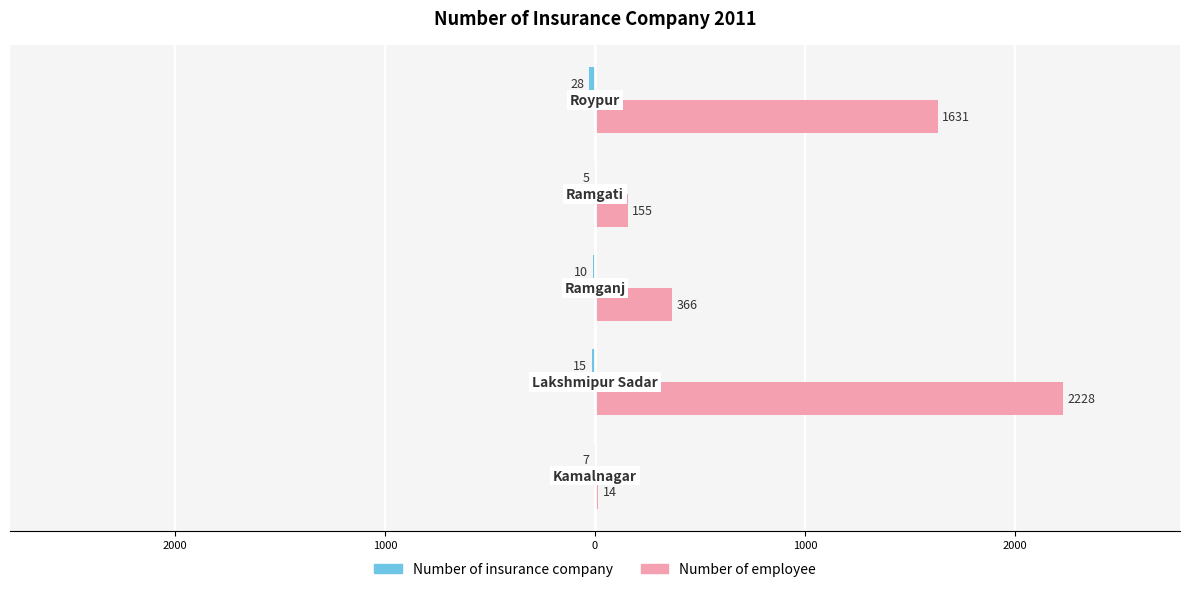

What is the greatest value displayed?

2228